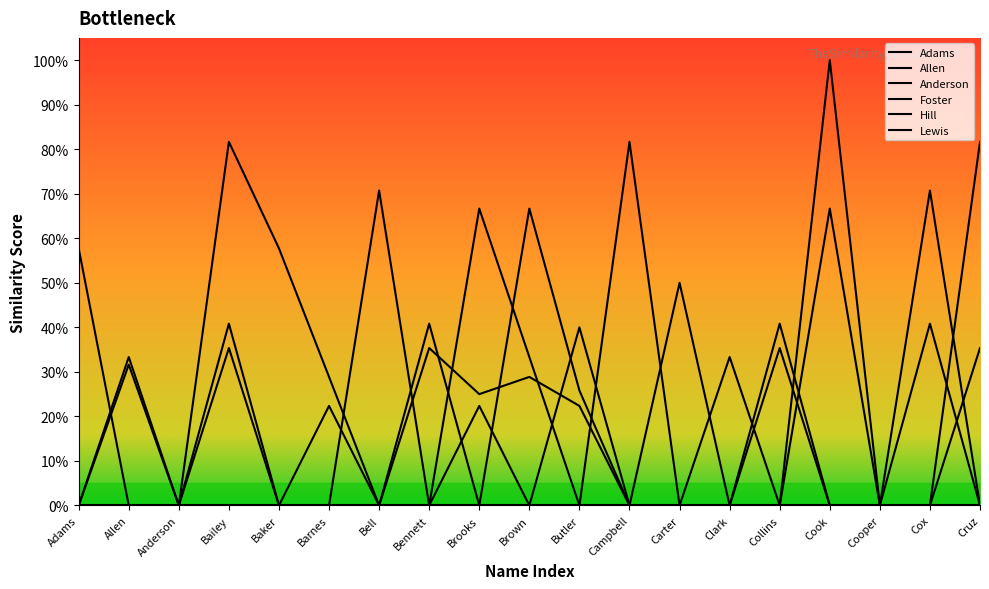

The value of Hill at Adams is 0.6. True or false?

True